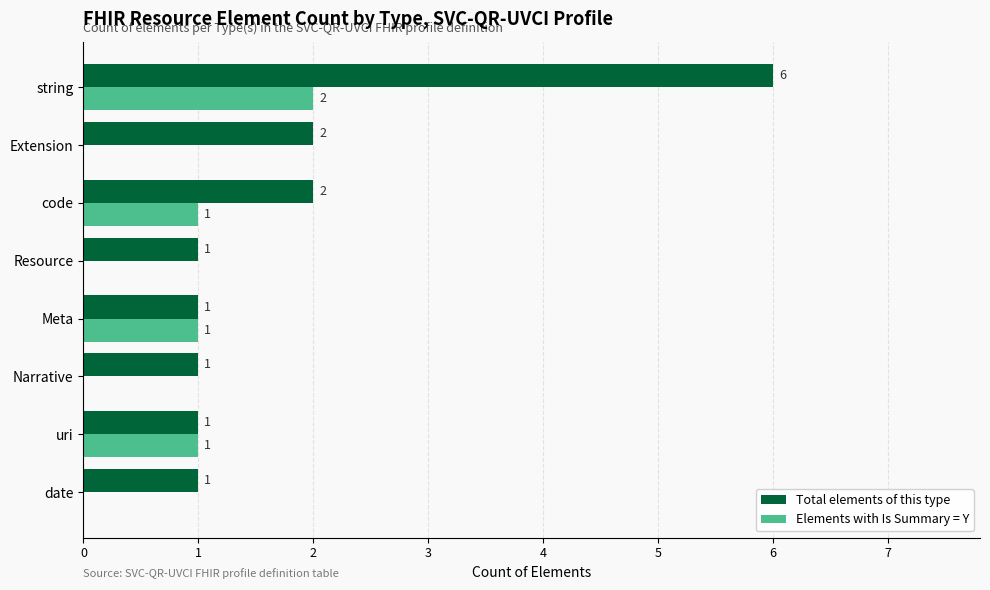

How many Elements with Is Summary = Y values are between 0 and 1?

7